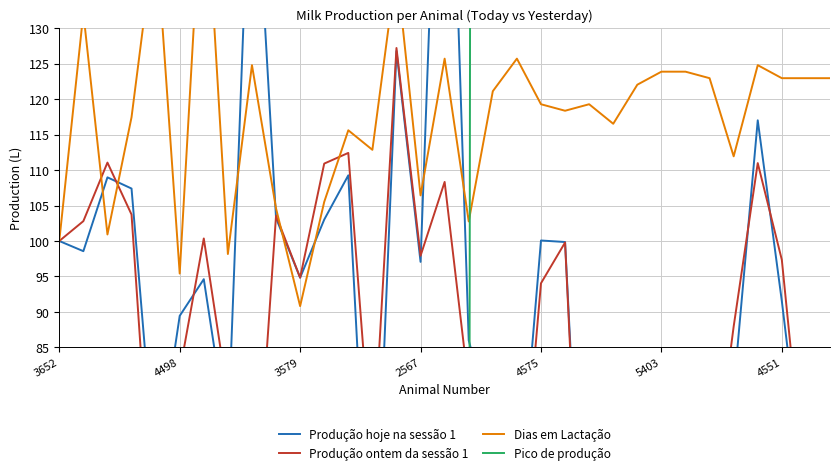

True or false: Pico de produção and Produção ontem da sessão 1 cross at least once.

True